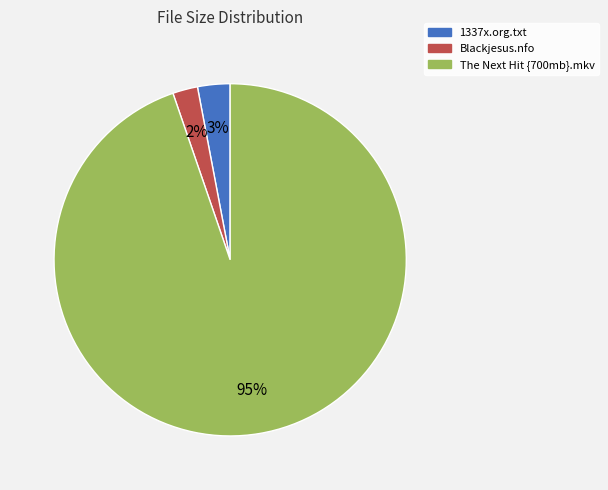

To the nearest percent, what is the average slice percentage?

33%